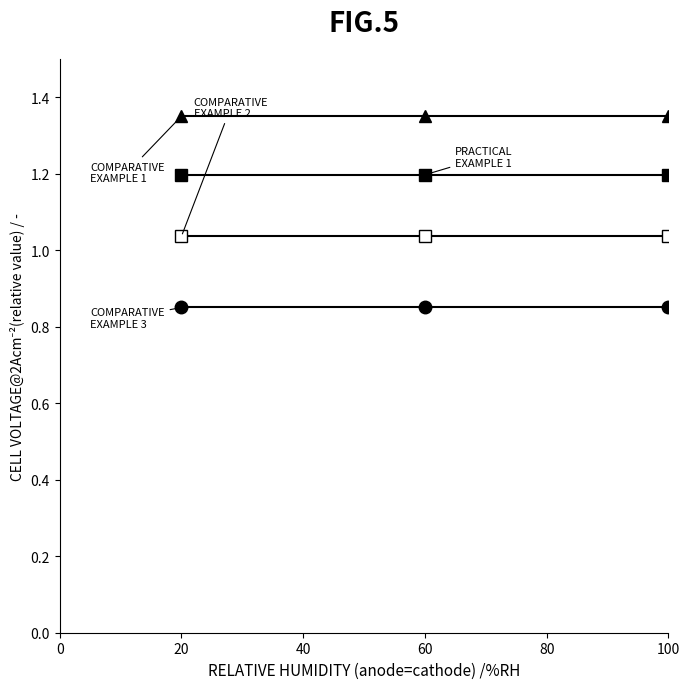

The value of Comparative Example 3 at 20 is 0.8. True or false?

True